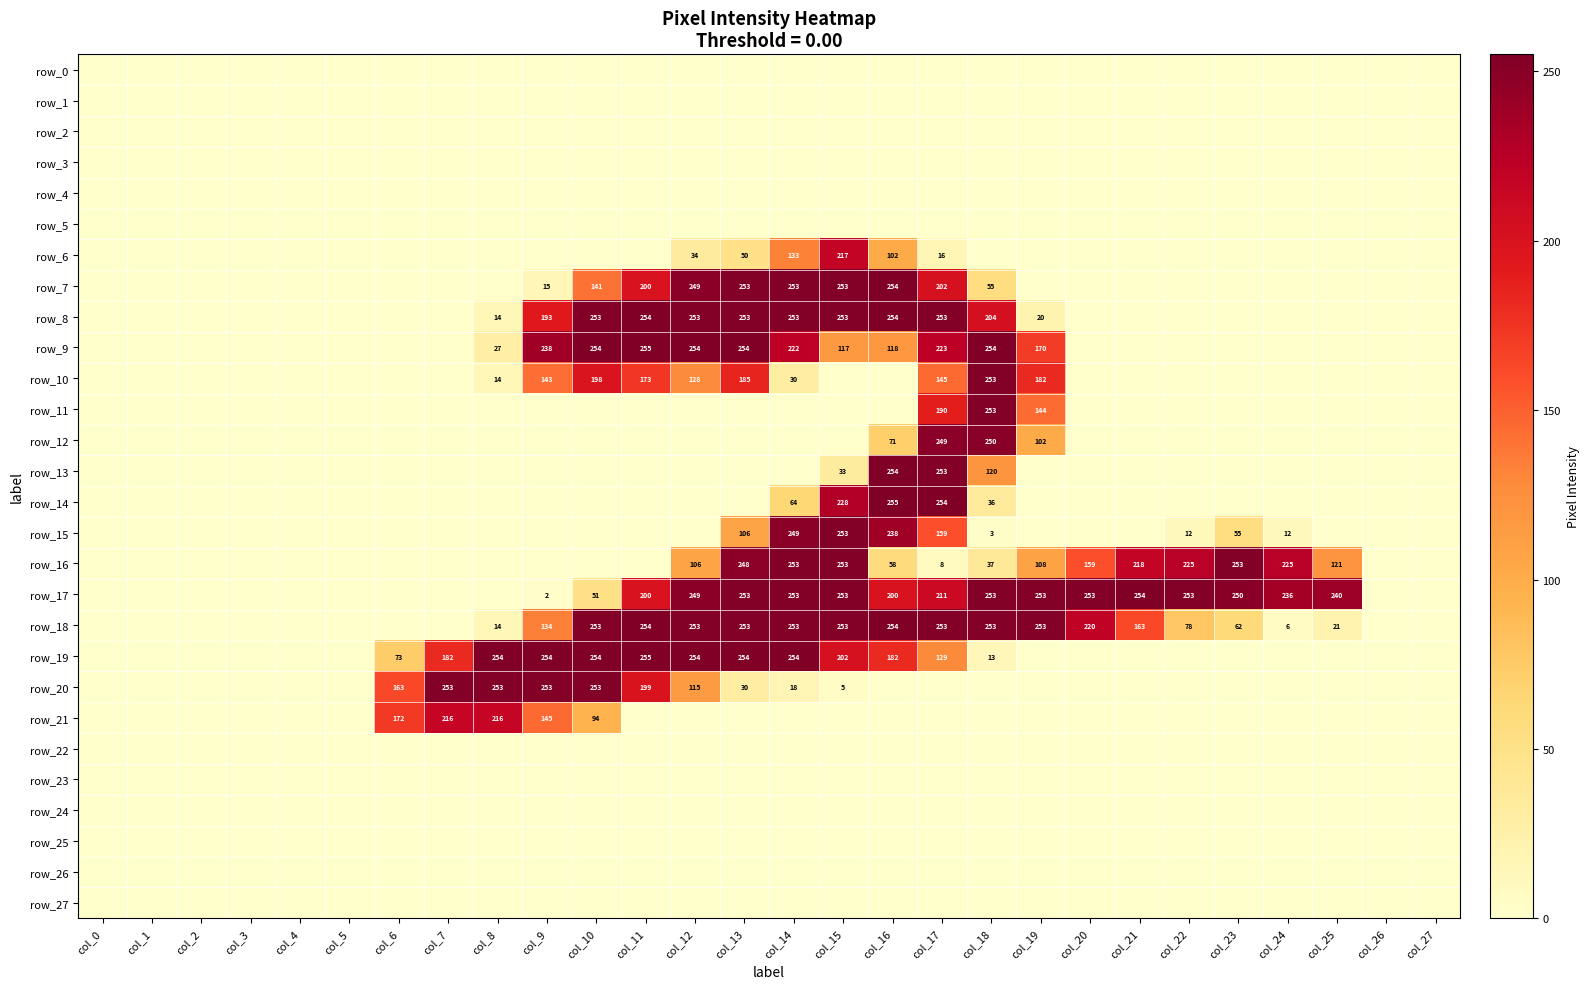

Reading left to right, transcribe all the data shown in this chart.

row_0: 0	0	0	0	0	0	0	0	0	0	0	0	0	0	0	0	0	0	0	0	0	0	0	0	0	0	0	0
row_1: 0	0	0	0	0	0	0	0	0	0	0	0	0	0	0	0	0	0	0	0	0	0	0	0	0	0	0	0
row_2: 0	0	0	0	0	0	0	0	0	0	0	0	0	0	0	0	0	0	0	0	0	0	0	0	0	0	0	0
row_3: 0	0	0	0	0	0	0	0	0	0	0	0	0	0	0	0	0	0	0	0	0	0	0	0	0	0	0	0
row_4: 0	0	0	0	0	0	0	0	0	0	0	0	0	0	0	0	0	0	0	0	0	0	0	0	0	0	0	0
row_5: 0	0	0	0	0	0	0	0	0	0	0	0	0	0	0	0	0	0	0	0	0	0	0	0	0	0	0	0
row_6: 0	0	0	0	0	0	0	0	0	0	0	0	34	50	133	217	102	16	0	0	0	0	0	0	0	0	0	0
row_7: 0	0	0	0	0	0	0	0	0	15	141	200	249	253	253	253	254	202	55	0	0	0	0	0	0	0	0	0
row_8: 0	0	0	0	0	0	0	0	14	193	253	254	253	253	253	253	254	253	204	20	0	0	0	0	0	0	0	0
row_9: 0	0	0	0	0	0	0	0	27	238	254	255	254	254	222	117	118	223	254	170	0	0	0	0	0	0	0	0
row_10: 0	0	0	0	0	0	0	0	14	143	198	173	128	185	30	0	0	145	253	182	0	0	0	0	0	0	0	0
row_11: 0	0	0	0	0	0	0	0	0	0	0	0	0	0	0	0	0	190	253	144	0	0	0	0	0	0	0	0
row_12: 0	0	0	0	0	0	0	0	0	0	0	0	0	0	0	0	71	249	250	102	0	0	0	0	0	0	0	0
row_13: 0	0	0	0	0	0	0	0	0	0	0	0	0	0	0	33	254	253	120	0	0	0	0	0	0	0	0	0
row_14: 0	0	0	0	0	0	0	0	0	0	0	0	0	0	64	228	255	254	36	0	0	0	0	0	0	0	0	0
row_15: 0	0	0	0	0	0	0	0	0	0	0	0	0	106	249	253	238	159	3	0	0	0	12	55	12	0	0	0
row_16: 0	0	0	0	0	0	0	0	0	0	0	0	106	248	253	253	58	8	37	108	159	218	225	253	225	121	0	0
row_17: 0	0	0	0	0	0	0	0	0	2	51	200	249	253	253	253	200	211	253	253	253	254	253	250	236	240	0	0
row_18: 0	0	0	0	0	0	0	0	14	134	253	254	253	253	253	253	254	253	253	253	220	163	78	62	6	21	0	0
row_19: 0	0	0	0	0	0	73	182	254	254	254	255	254	254	254	202	182	129	13	0	0	0	0	0	0	0	0	0
row_20: 0	0	0	0	0	0	163	253	253	253	253	199	115	30	18	5	0	0	0	0	0	0	0	0	0	0	0	0
row_21: 0	0	0	0	0	0	172	216	216	145	94	0	0	0	0	0	0	0	0	0	0	0	0	0	0	0	0	0
row_22: 0	0	0	0	0	0	0	0	0	0	0	0	0	0	0	0	0	0	0	0	0	0	0	0	0	0	0	0
row_23: 0	0	0	0	0	0	0	0	0	0	0	0	0	0	0	0	0	0	0	0	0	0	0	0	0	0	0	0
row_24: 0	0	0	0	0	0	0	0	0	0	0	0	0	0	0	0	0	0	0	0	0	0	0	0	0	0	0	0
row_25: 0	0	0	0	0	0	0	0	0	0	0	0	0	0	0	0	0	0	0	0	0	0	0	0	0	0	0	0
row_26: 0	0	0	0	0	0	0	0	0	0	0	0	0	0	0	0	0	0	0	0	0	0	0	0	0	0	0	0
row_27: 0	0	0	0	0	0	0	0	0	0	0	0	0	0	0	0	0	0	0	0	0	0	0	0	0	0	0	0